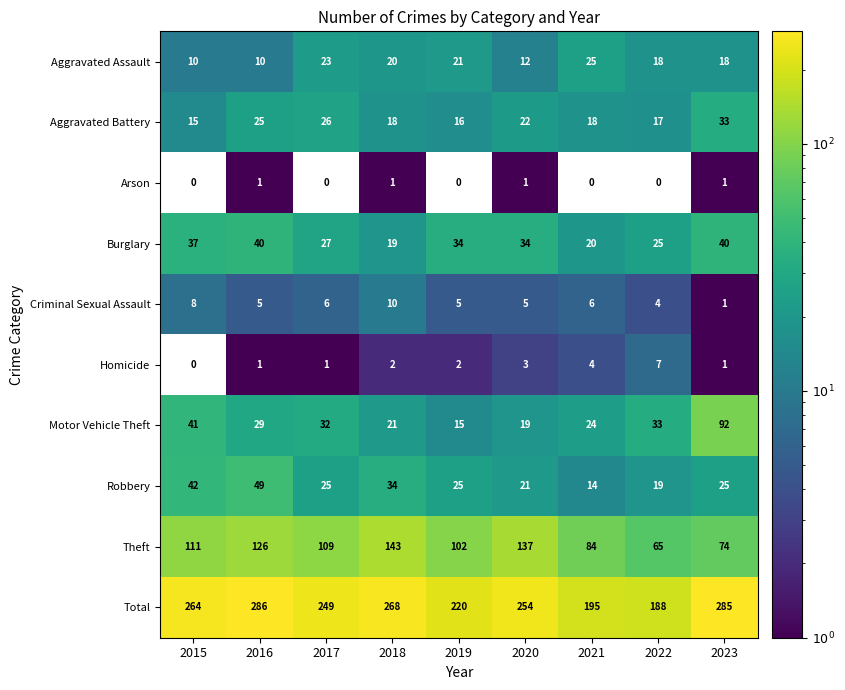

Count the number of categories in the chart.

9